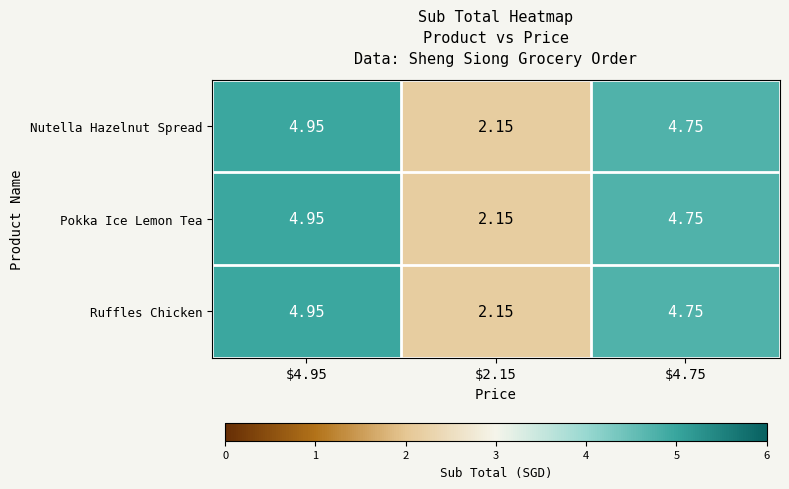

How many categories are shown in the chart?

3